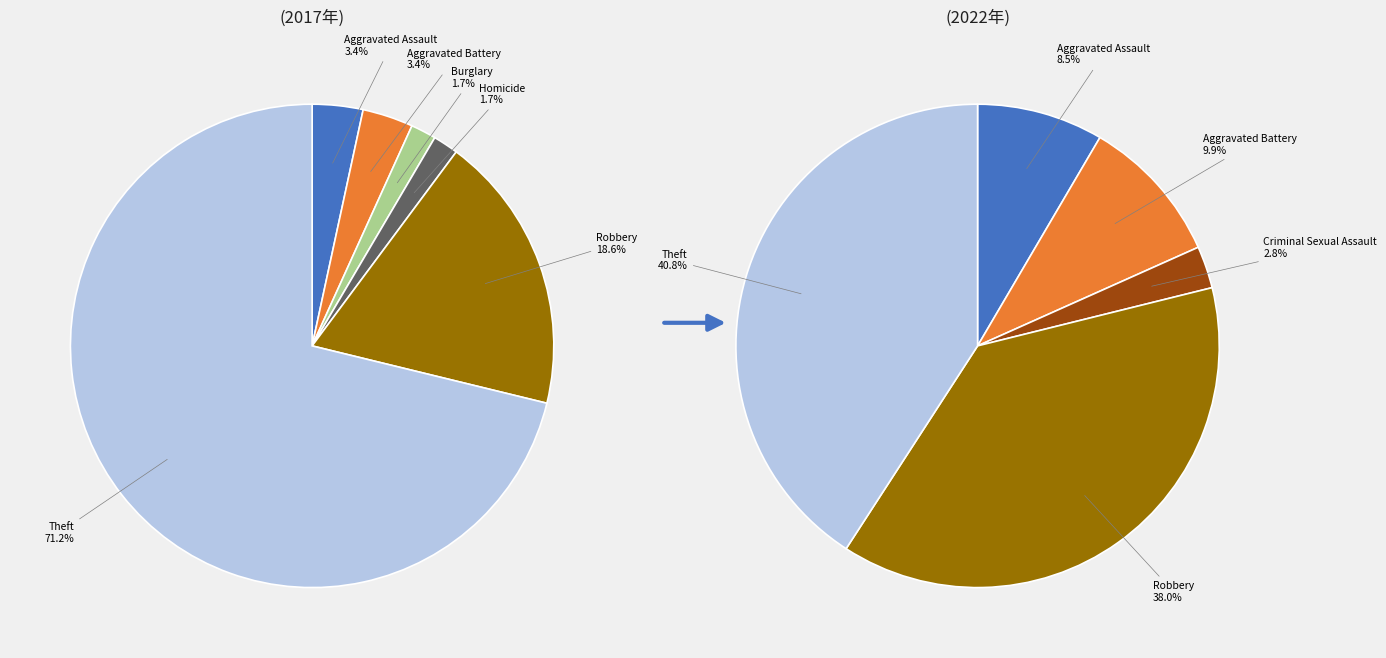

True or false: 3 accounts for 1% of the total.

False